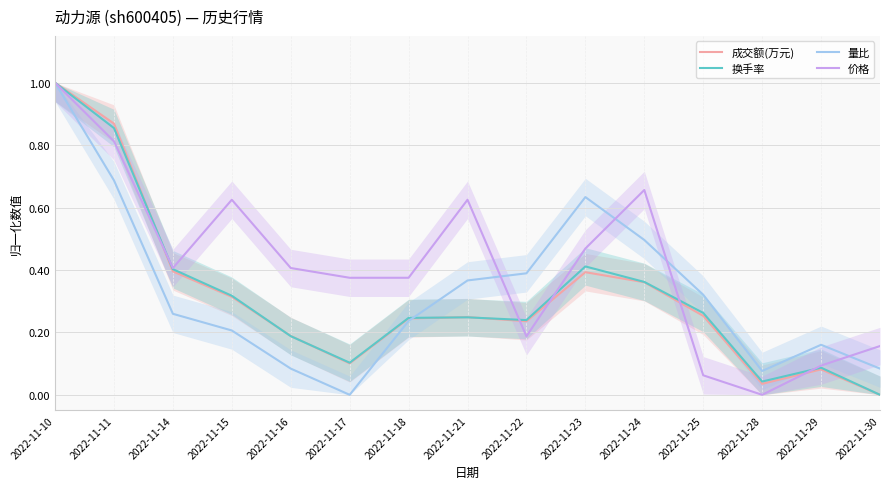

In 换手率, how many points are higher than both neighbors (excluding endpoints)?

3